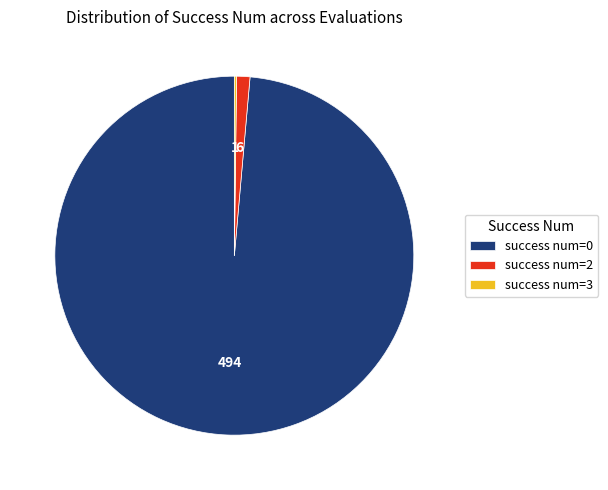

True or false: success num=0 accounts for 87% of the total.

False